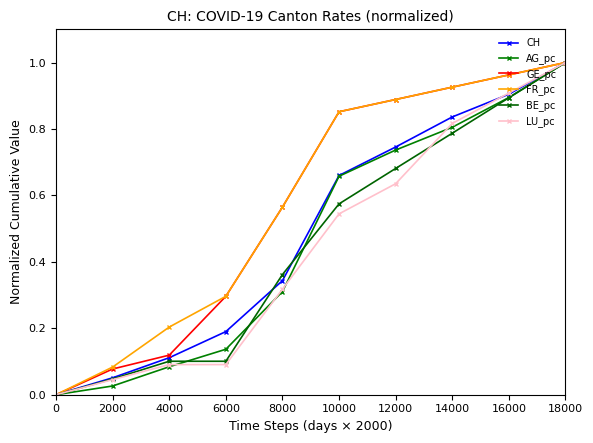

Reading left to right, what are all the values shown in this chart?

CH: 0=0.0	2000=0.1	4000=0.1	6000=0.2	8000=0.3	10000=0.7	12000=0.7	14000=0.8	16000=0.9	18000=1.0
AG_pc: 0=0.0	2000=0.0	4000=0.1	6000=0.1	8000=0.3	10000=0.7	12000=0.7	14000=0.8	16000=0.9	18000=1.0
GE_pc: 0=0.0	2000=0.1	4000=0.1	6000=0.3	8000=0.6	10000=0.9	12000=0.9	14000=0.9	16000=1.0	18000=1.0
FR_pc: 0=0.0	2000=0.1	4000=0.2	6000=0.3	8000=0.6	10000=0.9	12000=0.9	14000=0.9	16000=1.0	18000=1.0
BE_pc: 0=0.0	2000=0.0	4000=0.1	6000=0.1	8000=0.4	10000=0.6	12000=0.7	14000=0.8	16000=0.9	18000=1.0
LU_pc: 0=0.0	2000=0.0	4000=0.1	6000=0.1	8000=0.3	10000=0.5	12000=0.6	14000=0.8	16000=0.9	18000=1.0